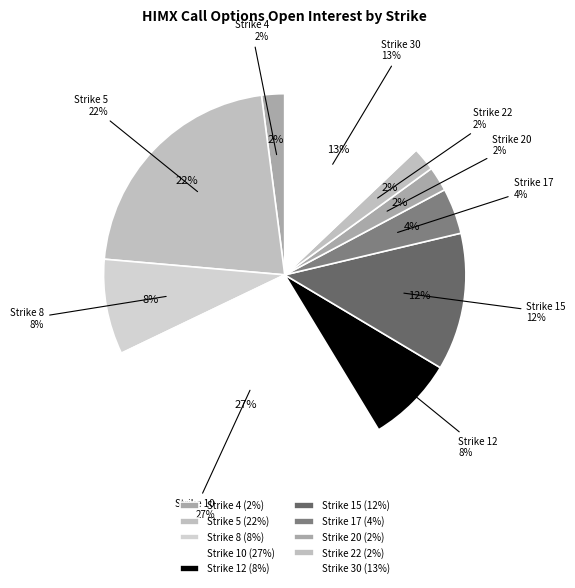

True or false: Strike 12 accounts for 17% of the total.

False